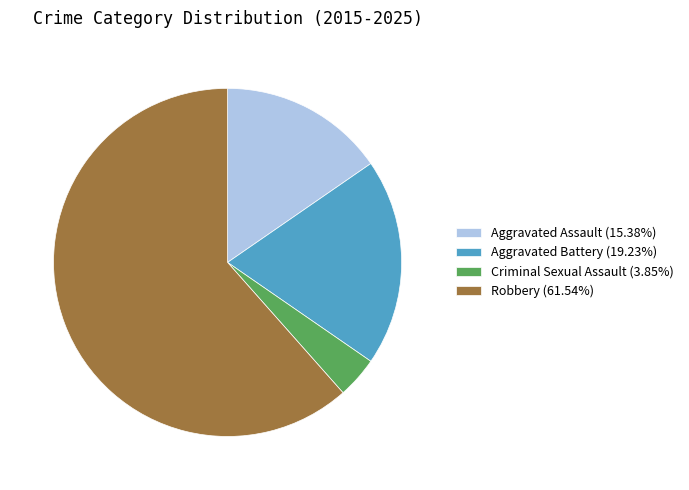

Which category has the biggest portion of the pie?

Robbery